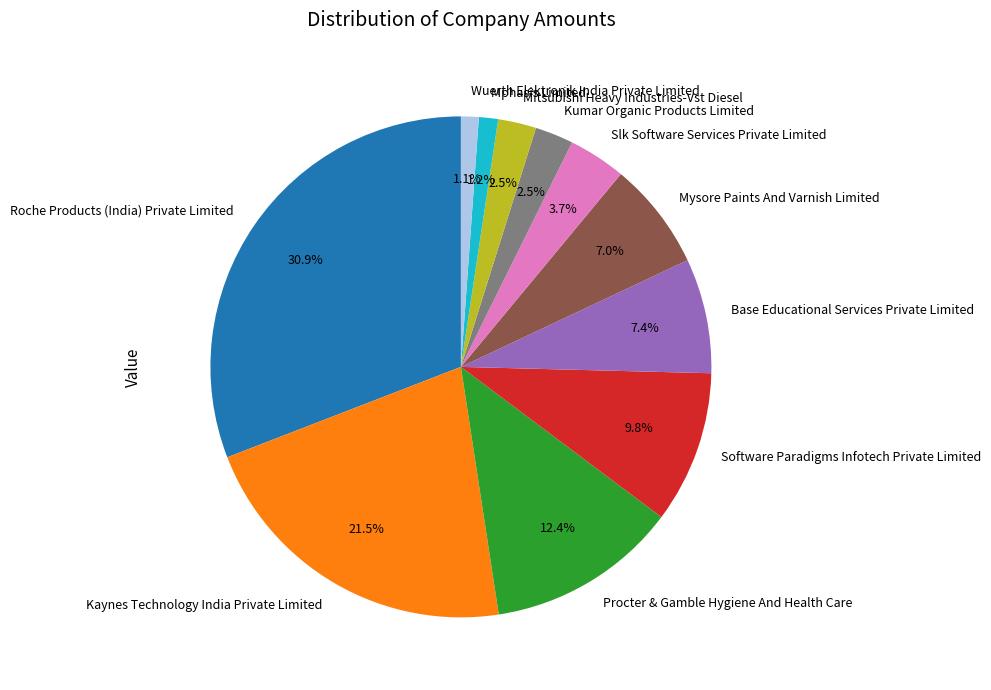

How many slices are in this pie chart?

11